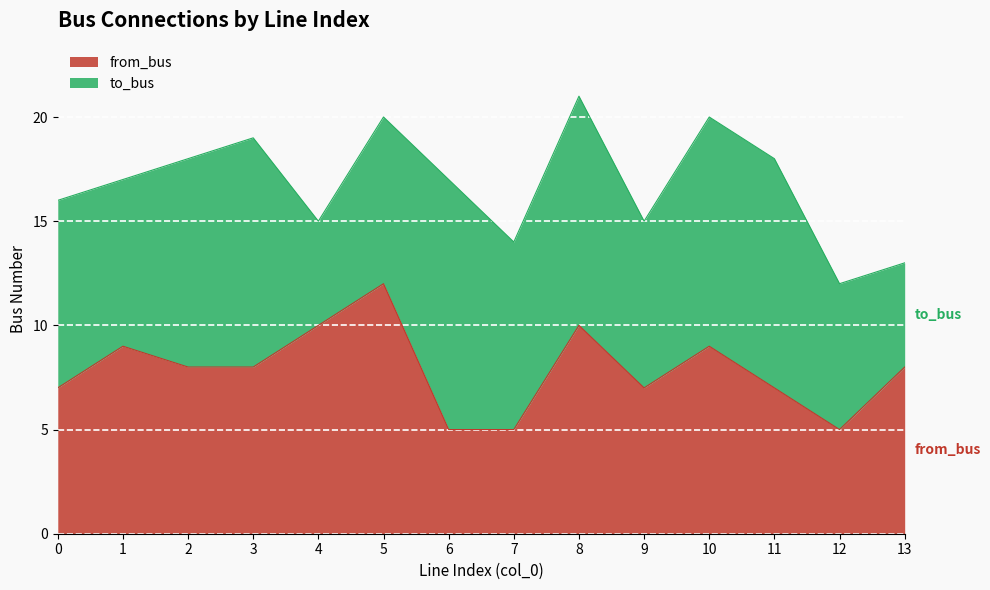

List the labels in order of value, smallest first.

6, 7, 12, 0, 9, 11, 2, 3, 13, 1, 10, 4, 8, 5